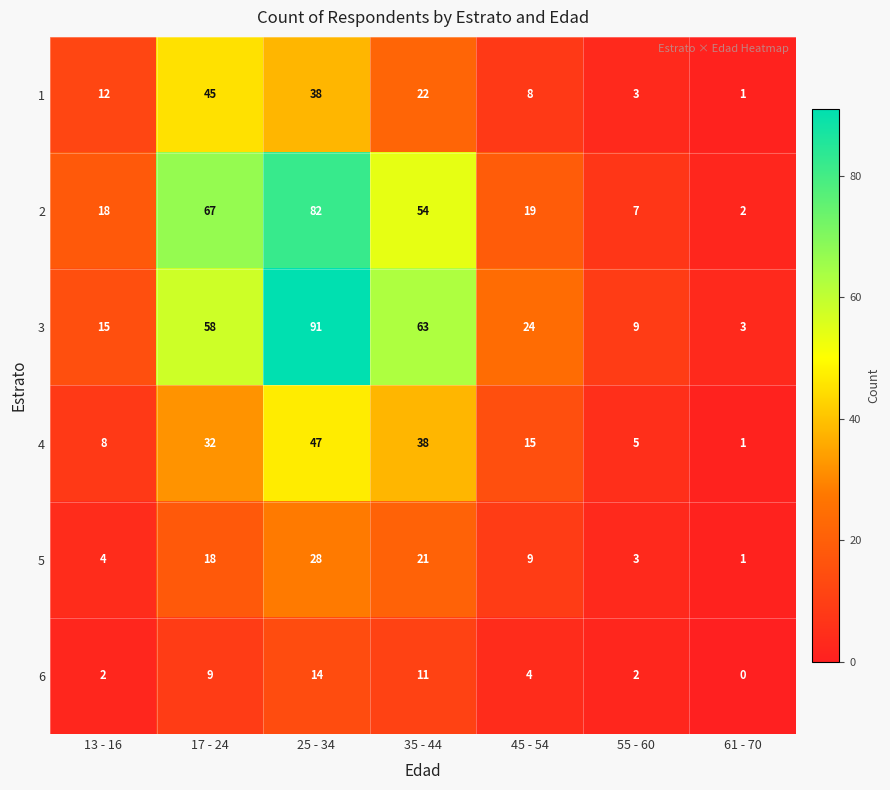

List the series in order of their peak value, lowest first.

6, 5, 1, 4, 2, 3